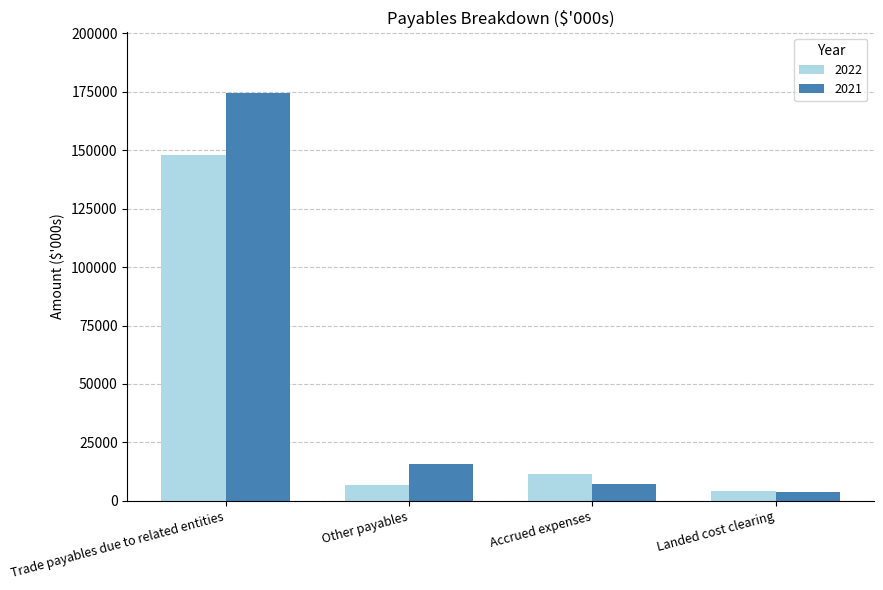

What are all the series names shown in the legend?

2022, 2021